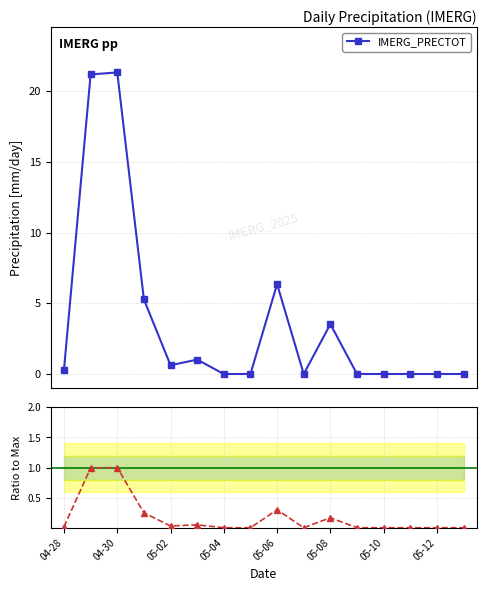

How many positive values does the Ratio to Max series have?

8